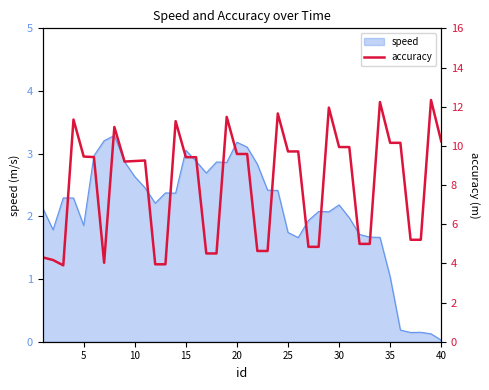

Reading left to right, extract all data points from this chart.

4.3	4.2	3.9	11.3	9.5	9.4	4.0	11.0	9.2	9.2	9.3	4.0	4.0	11.3	9.4	9.4	4.5	4.5	11.5	9.6	9.6	4.6	4.6	11.7	9.7	9.7	4.8	4.8	12.0	9.9	9.9	5.0	5.0	12.2	10.2	10.2	5.2	5.2	12.3	10.2